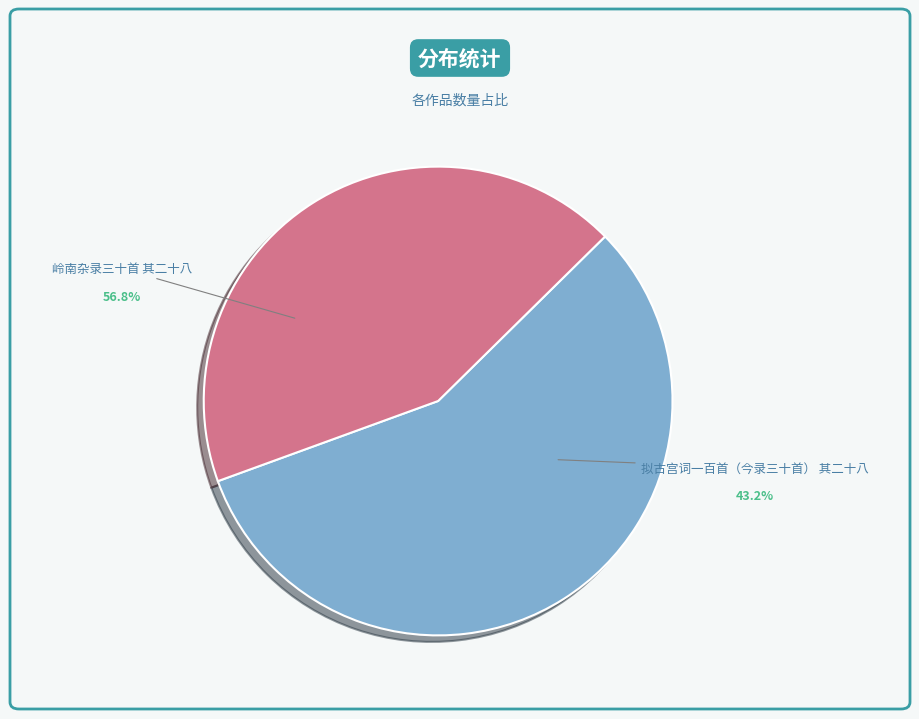

Combined, what portion of the pie is 拟古宫词一百首（今录三十首） 其二十八 and 岭南杂录三十首 其二十八?

100.0%